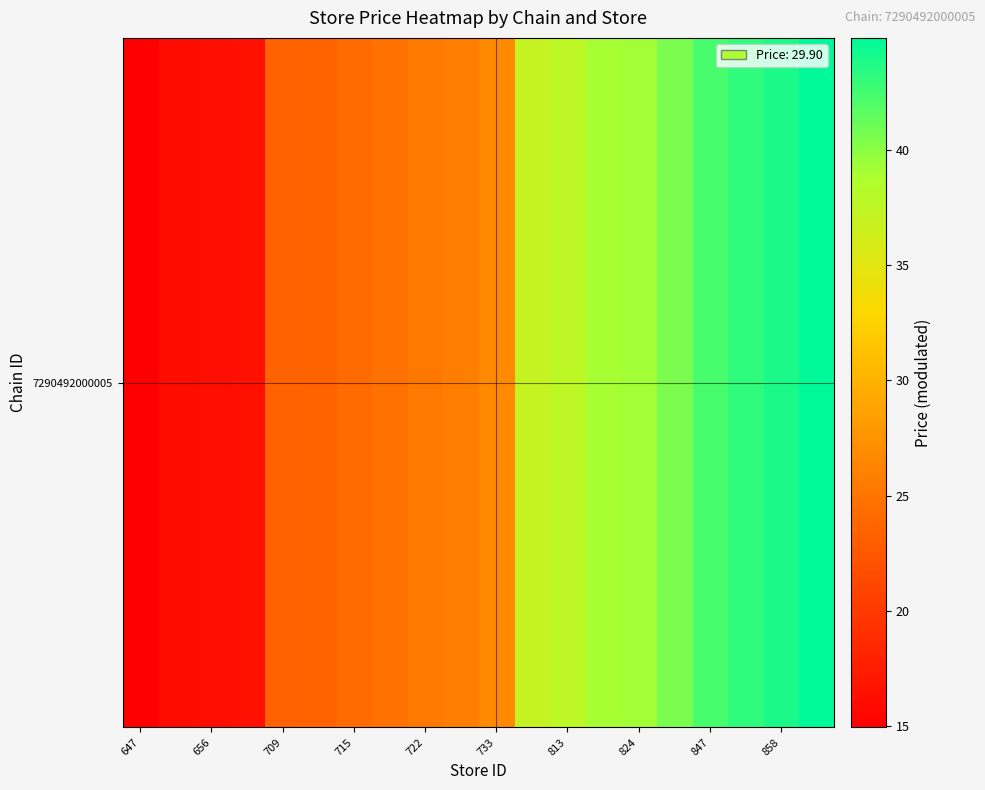

What is the average value?

30.3